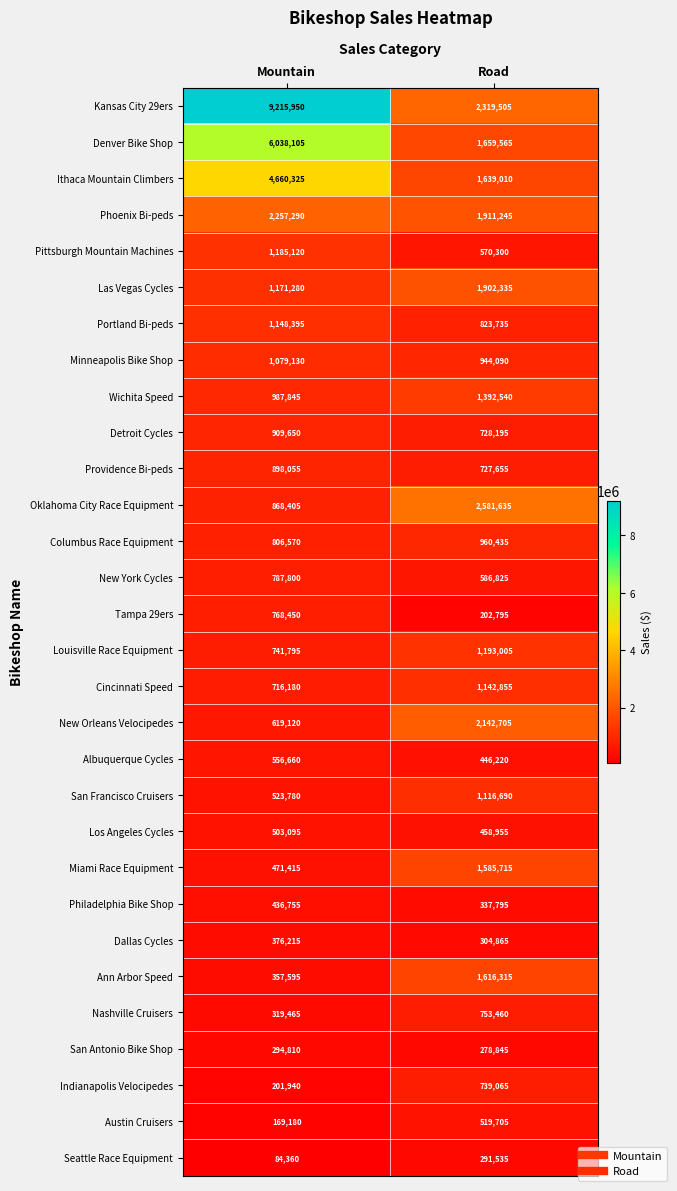

True or false: Portland Bi-peds has a value of 1232497 at Road.

False